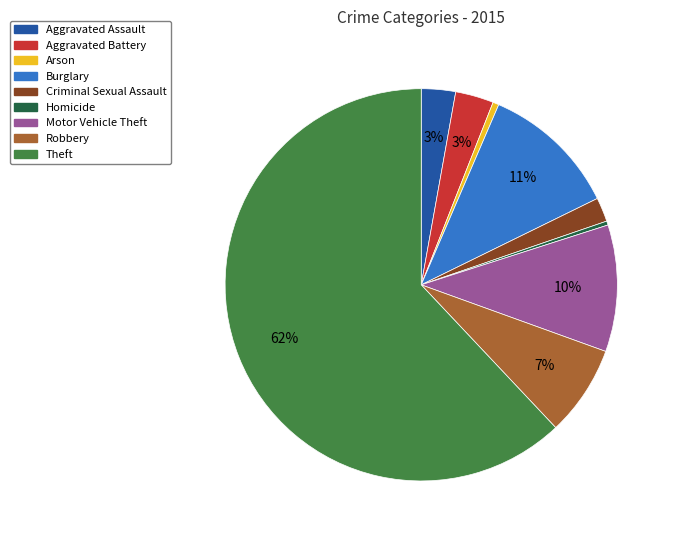

Do Motor Vehicle Theft and Homicide together represent more than half of the pie?

No